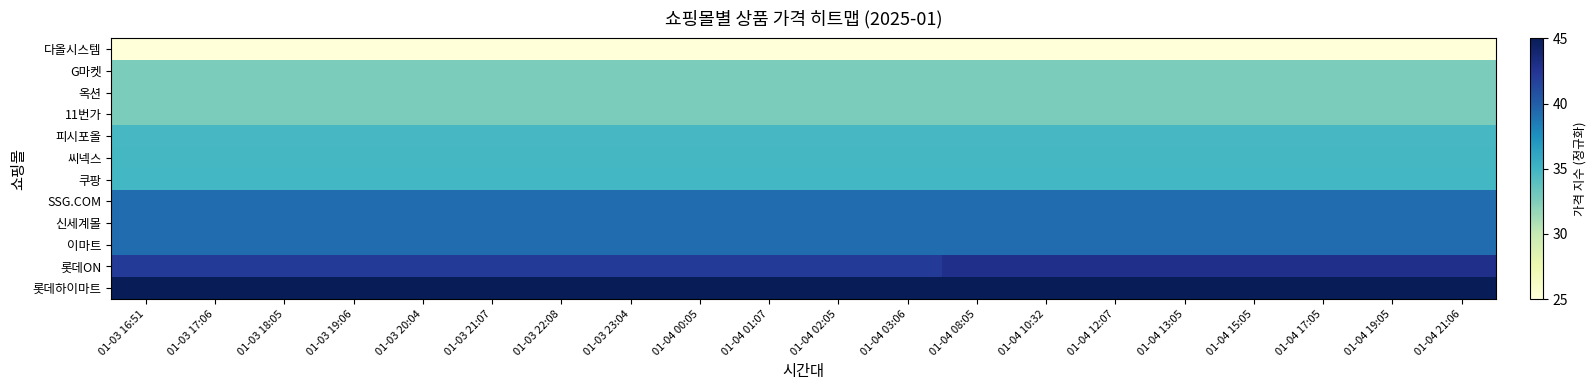

What is the difference between the highest and lowest values at 01-03 20:04?

20.0